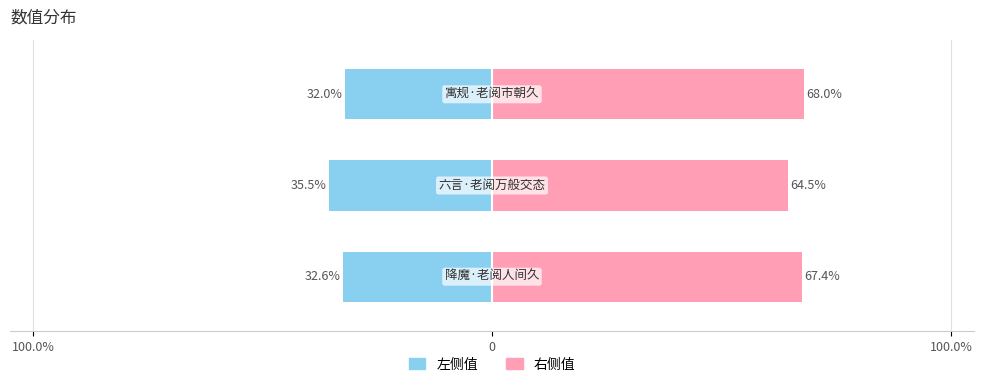

Rank the series by their average value, from highest to lowest.

右侧值, 左侧值